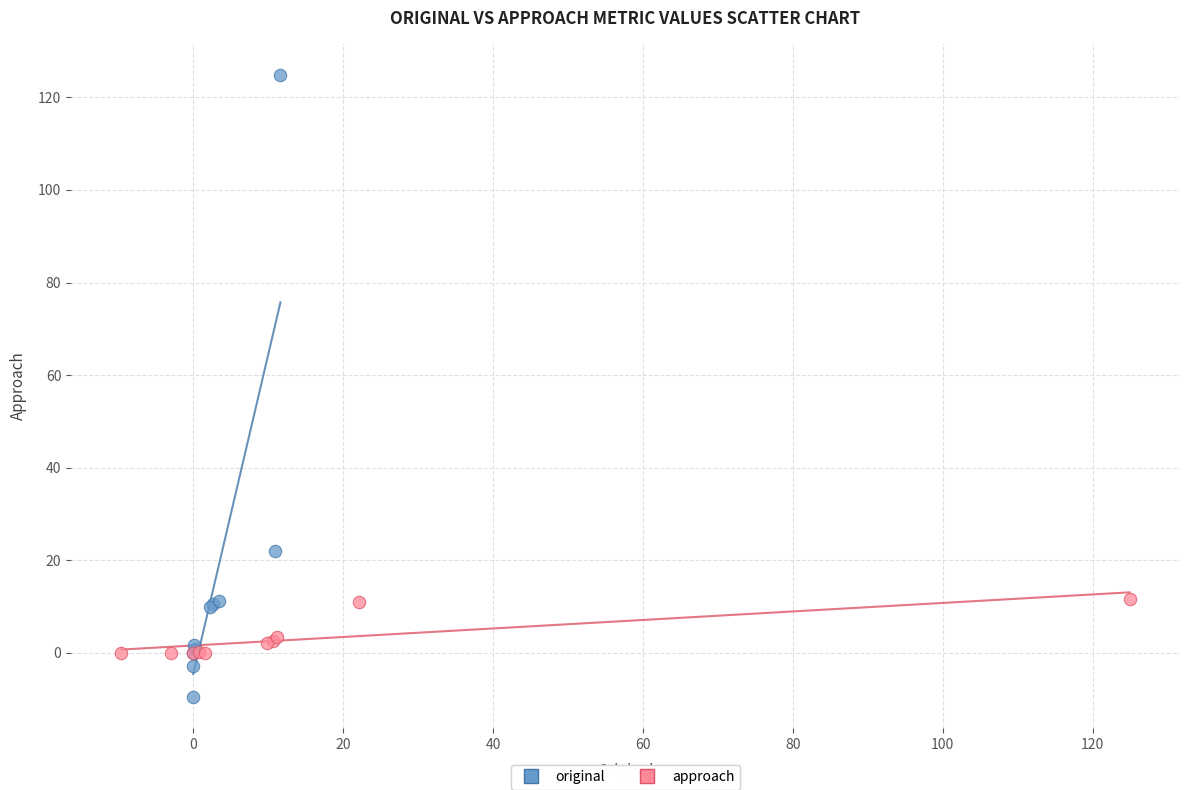

Which series has the widest spread of Y values?

original